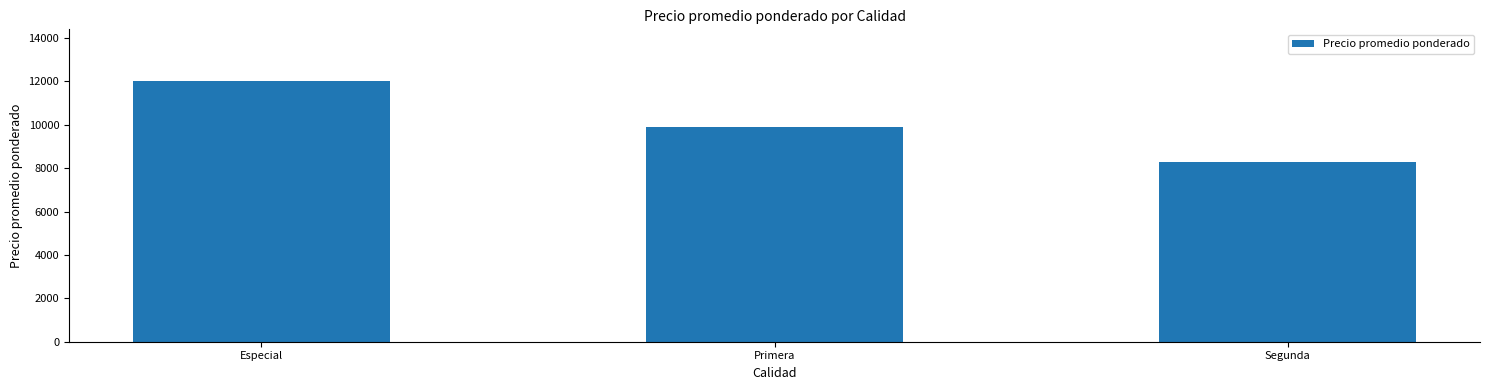

What is the ratio of the value at Especial to the value at Primera?

1.2